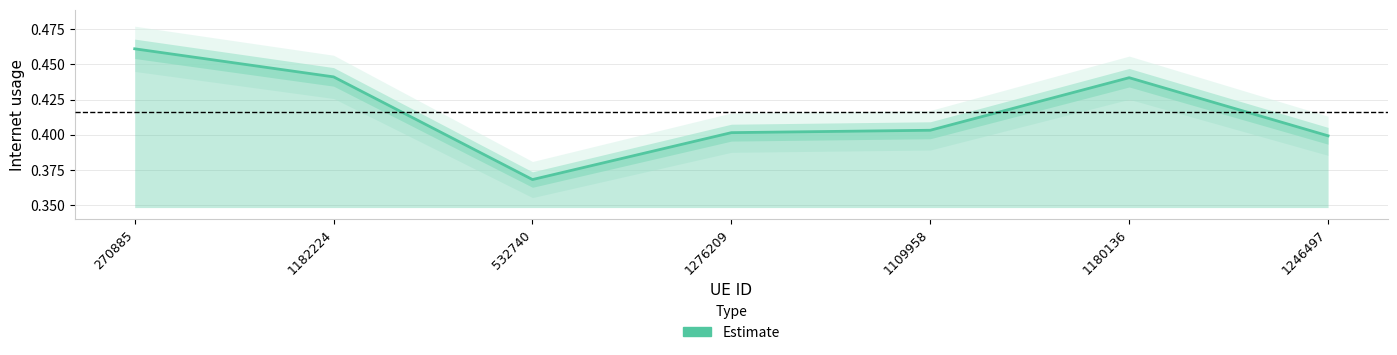

At which category does the data reach its first local peak?

1180136